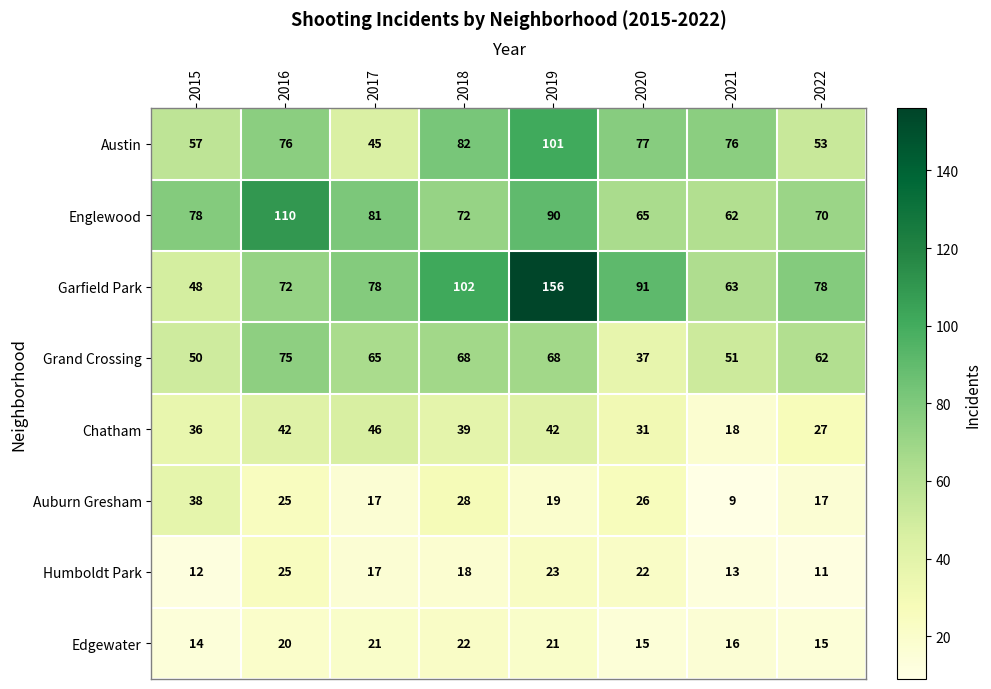

Which series changed the most between 2018 and 2020?

Grand Crossing